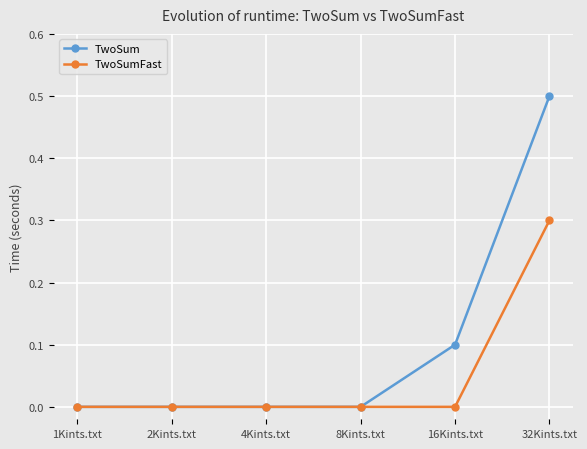

List the series in order of their peak value, lowest first.

TwoSumFast, TwoSum